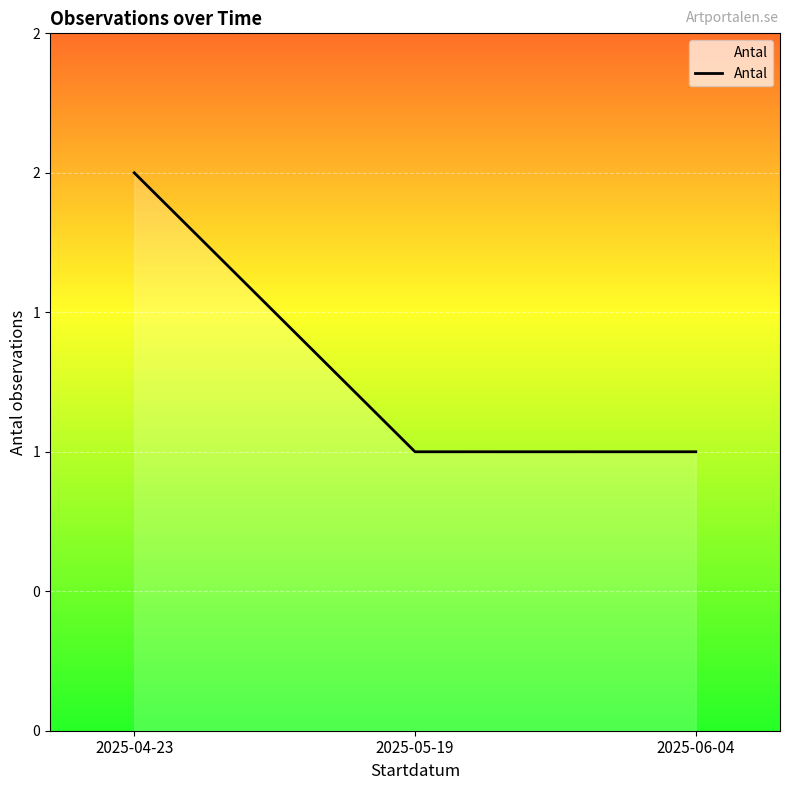

Does the chart have visible grid lines?

Yes